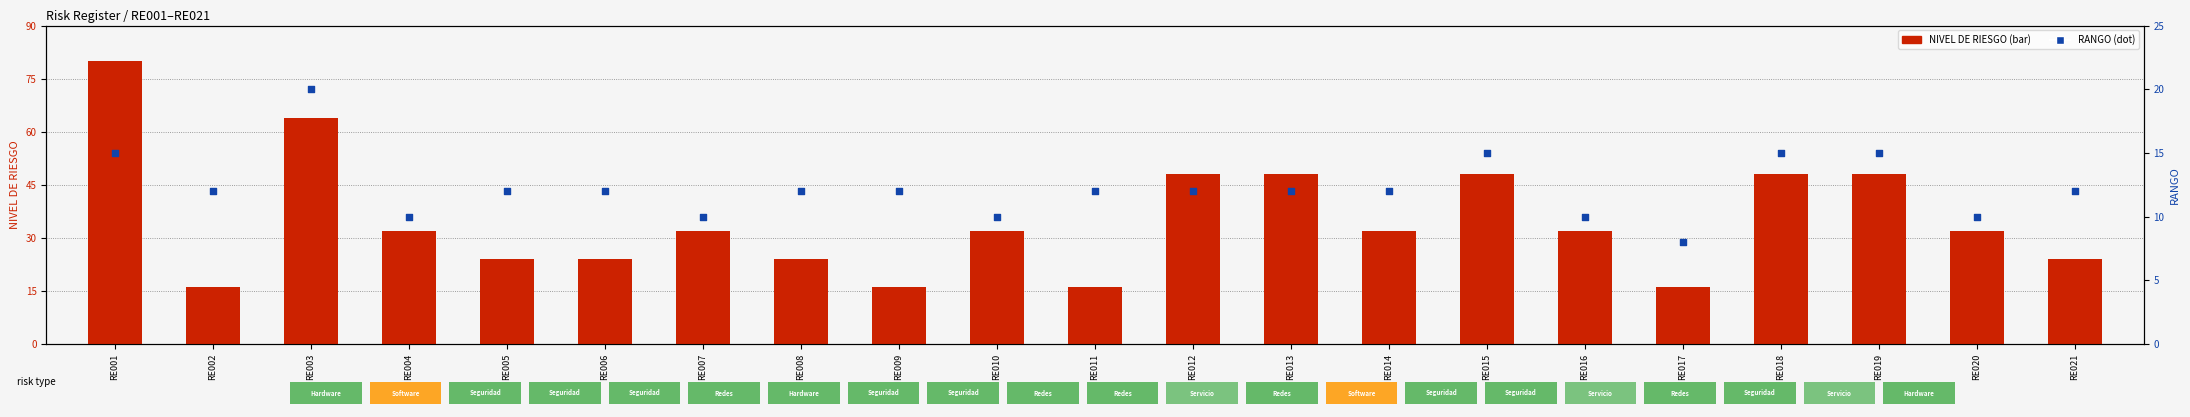

Which series has the widest spread of Y values?

NIVEL DE RIESGO